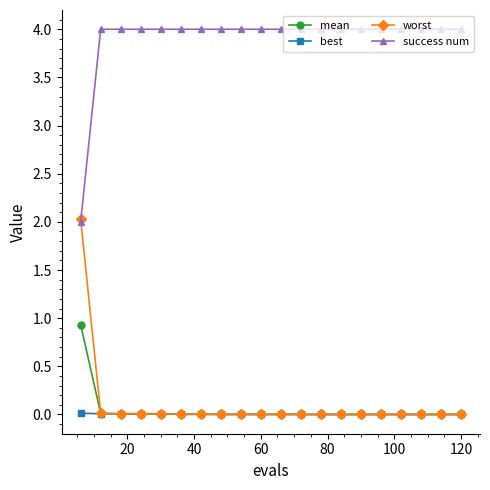

What is the maximum value for worst?

2.0